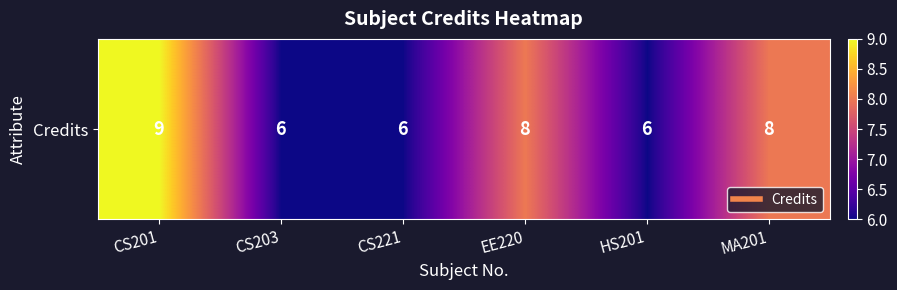

Which label corresponds to the largest value in the chart?

CS201